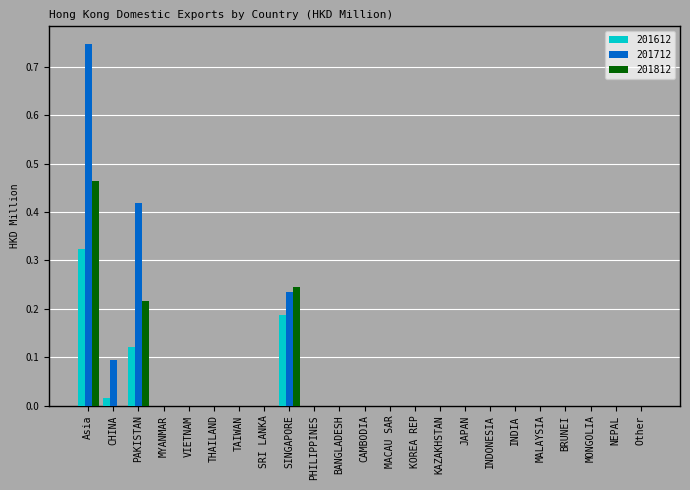

At which label does 201712 reach its peak?

Asia